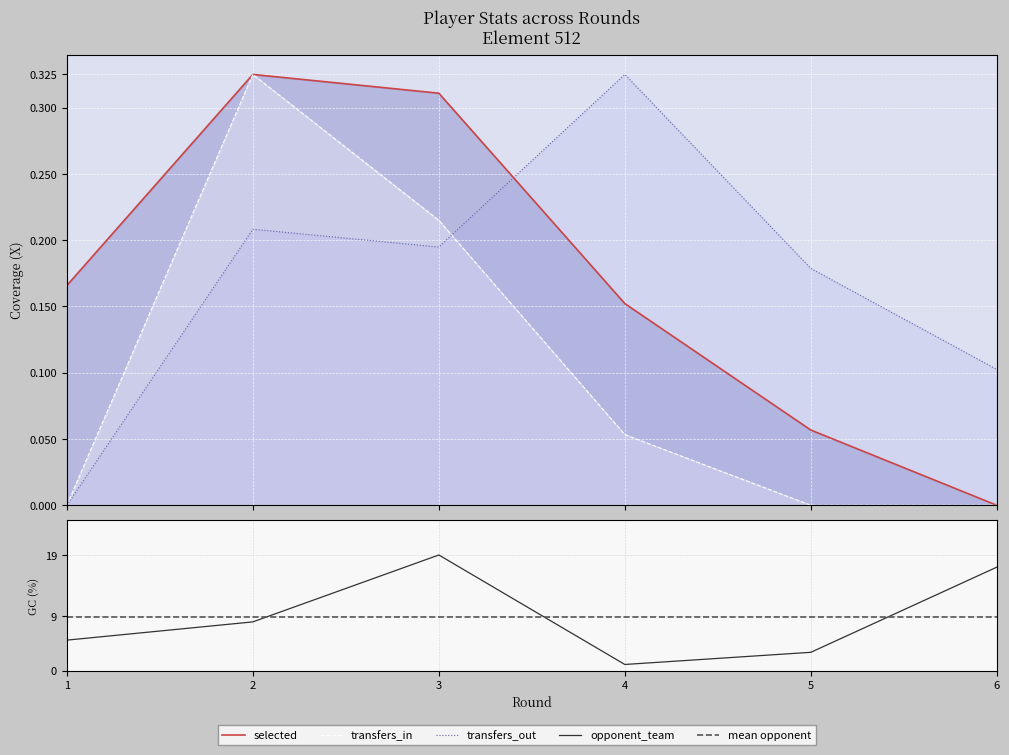

True or false: opponent_team has more than 0 points higher than both neighbors.

True